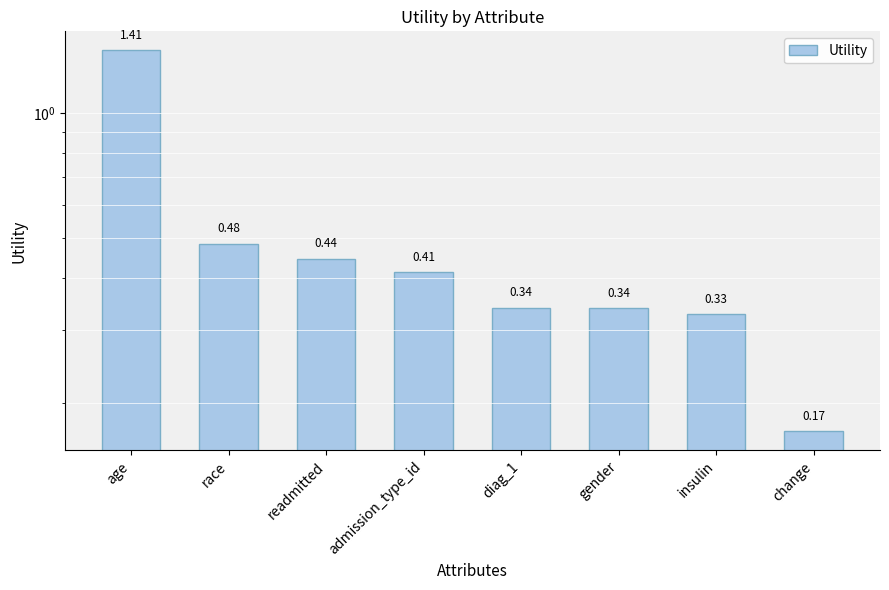

What is the value of the 4th bar from the left?

0.4